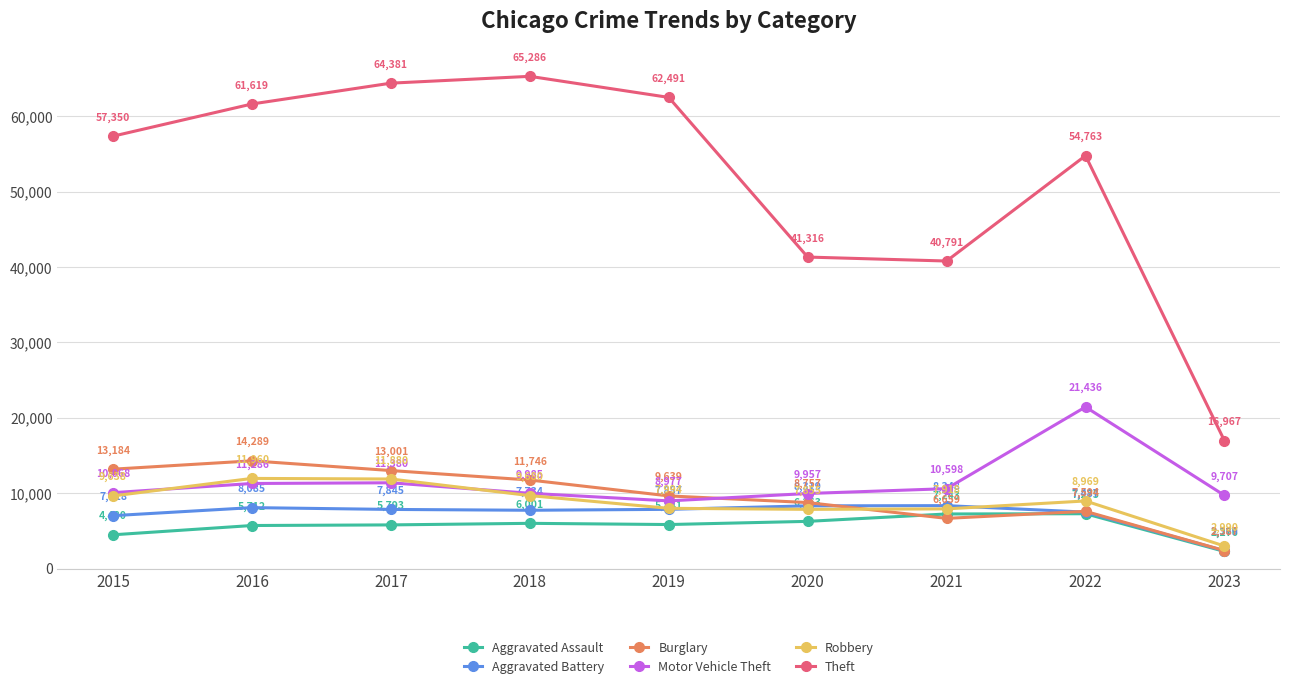

Reading left to right, extract all data points from this chart.

Aggravated Assault: 4480	5712	5793	6001	5841	6263	7243	7275	2276
Aggravated Battery: 7018	8085	7845	7734	7857	8319	8348	7487	2369
Burglary: 13184	14289	13001	11746	9639	8757	6659	7594	2387
Motor Vehicle Theft: 10068	11286	11380	9985	8977	9957	10598	21436	9707
Robbery: 9638	11960	11880	9680	7994	7855	7918	8969	2990
Theft: 57350	61619	64381	65286	62491	41316	40791	54763	16967